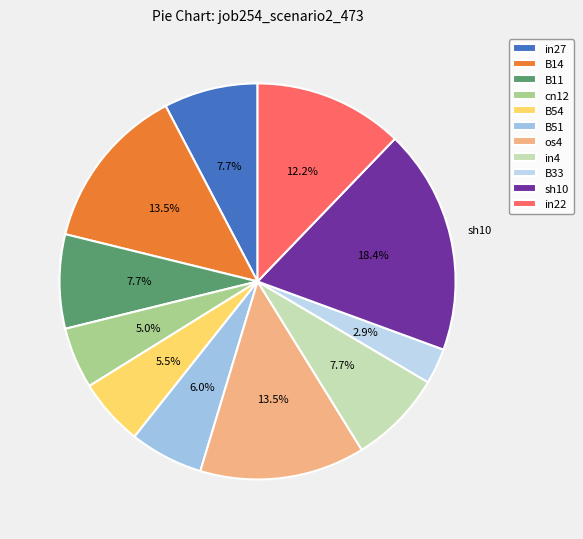

True or false: B51 accounts for 17% of the total.

False